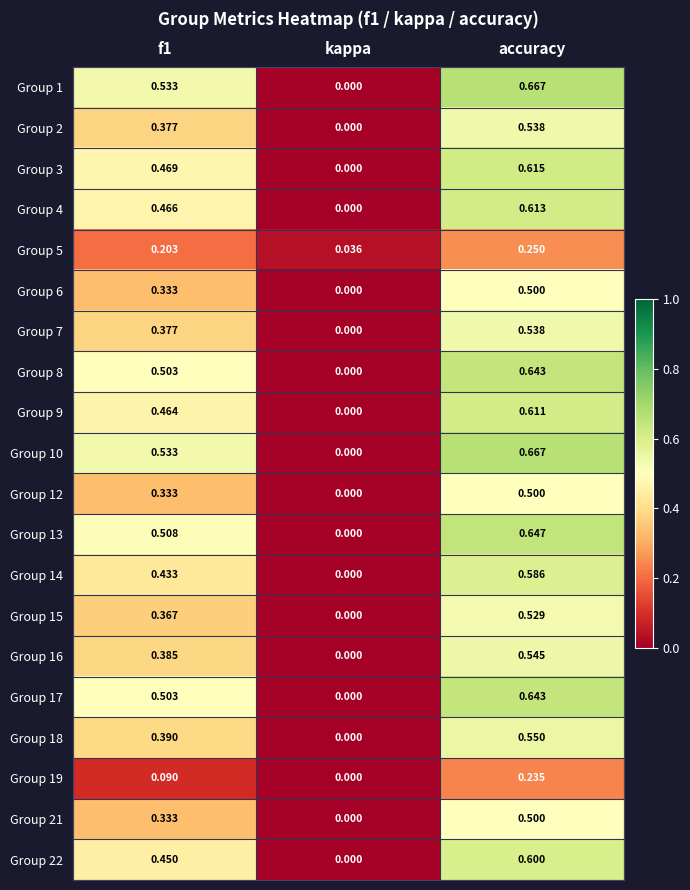

At which label is Group 1 closest to 0?

kappa